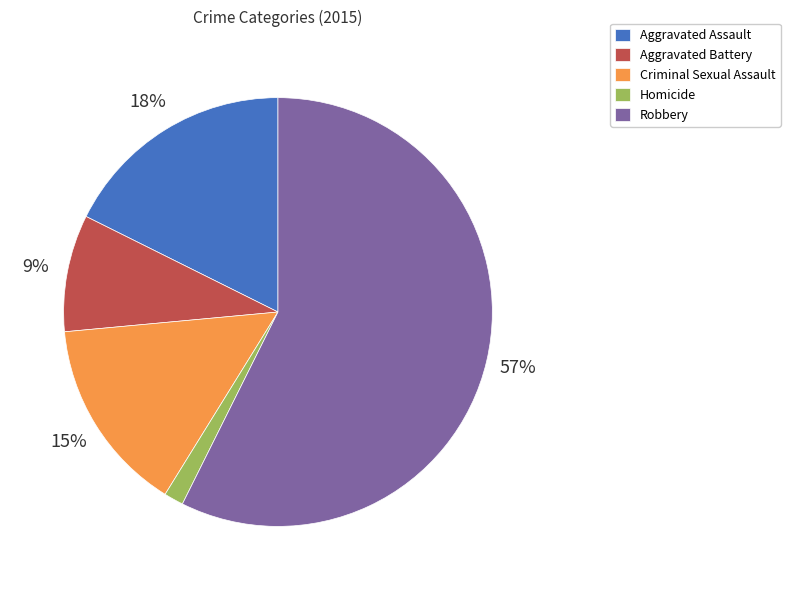

Approximately how many times larger is the value at Aggravated Assault compared to Aggravated Battery?

2.0